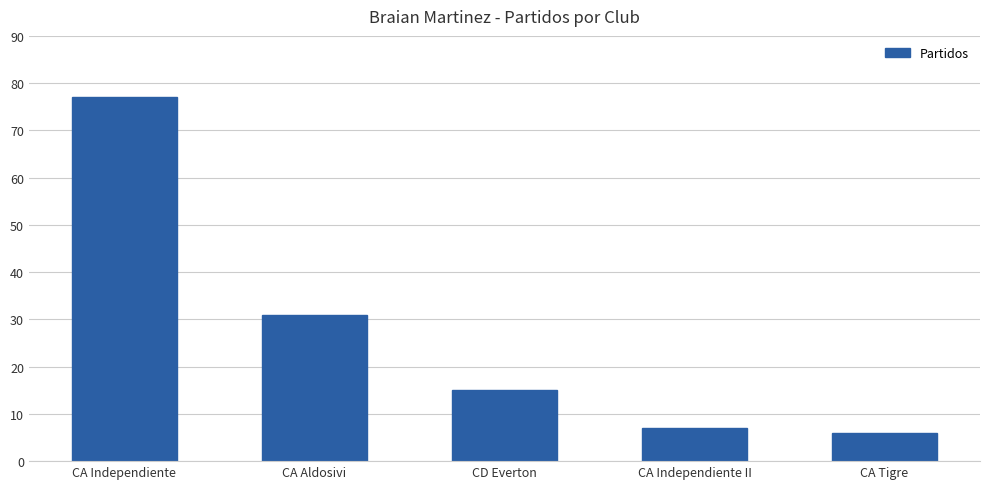

What is the maximum value shown in the chart?

77